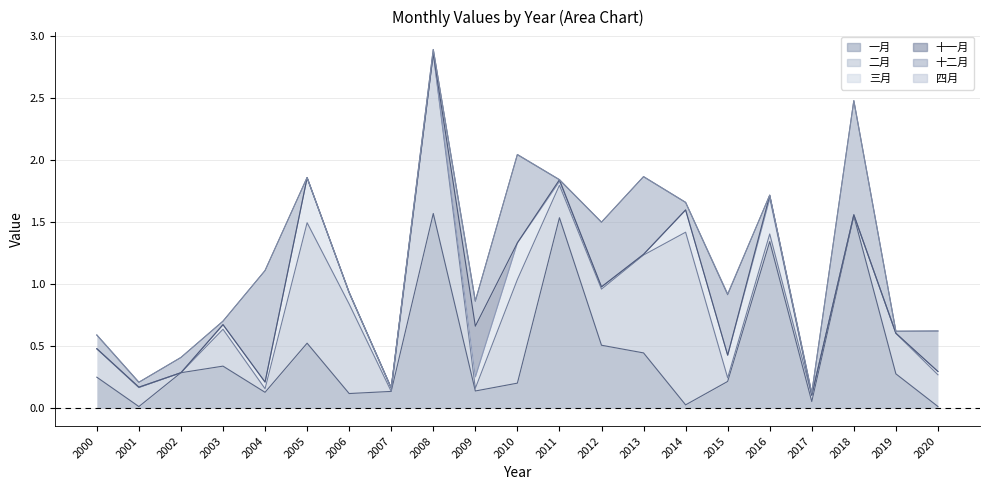

The 三月 series shows 0.0 at 2018. True or false?

True